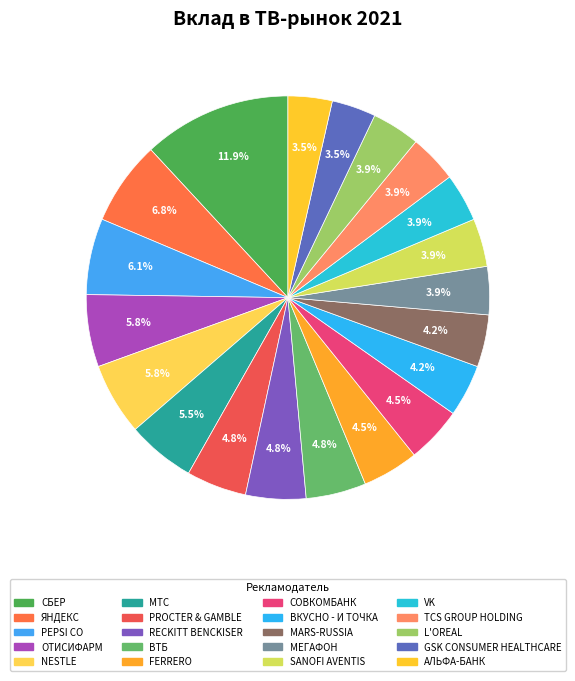

To the nearest percent, what portion does СБЕР represent?

12%